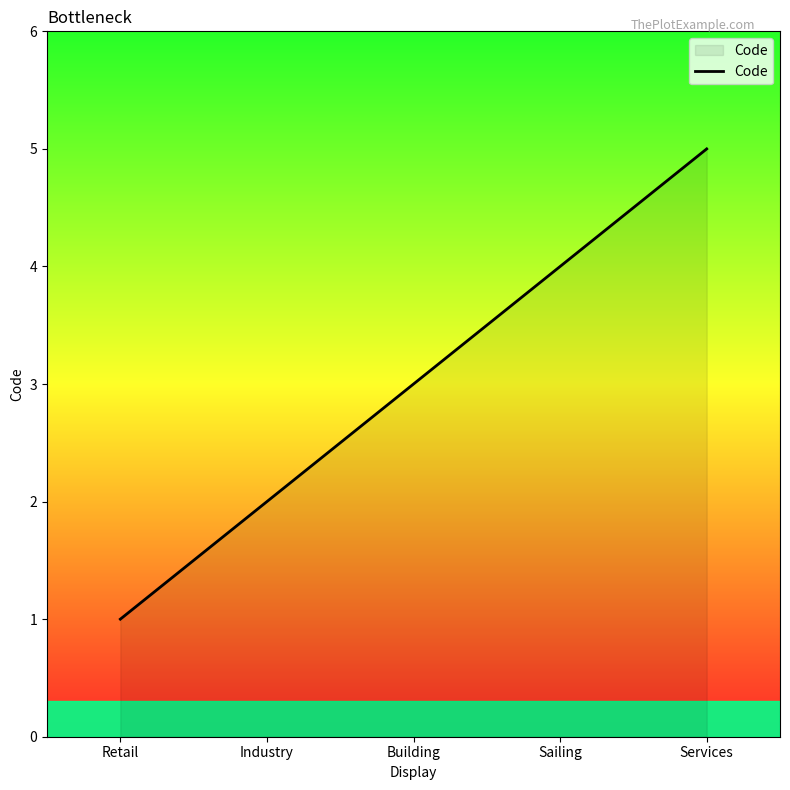

Reading left to right, what are all the values shown in this chart?

Retail=1	Industry=2	Building=3	Sailing=4	Services=5